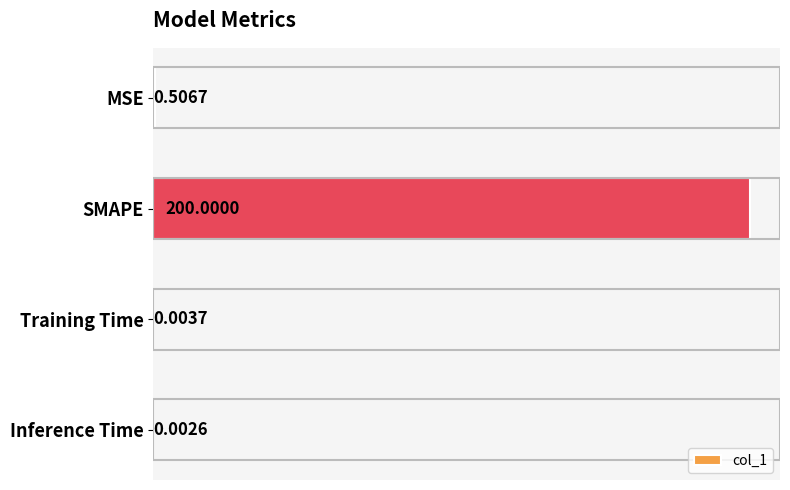

What is the sum of all values?

200.5